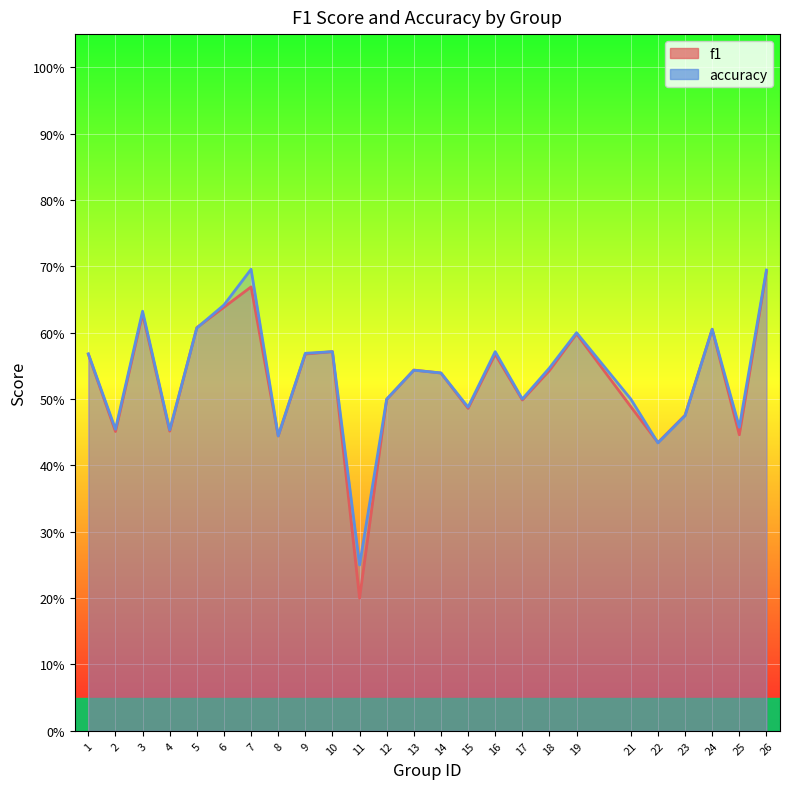

What is the average value of the f1 series?

0.5